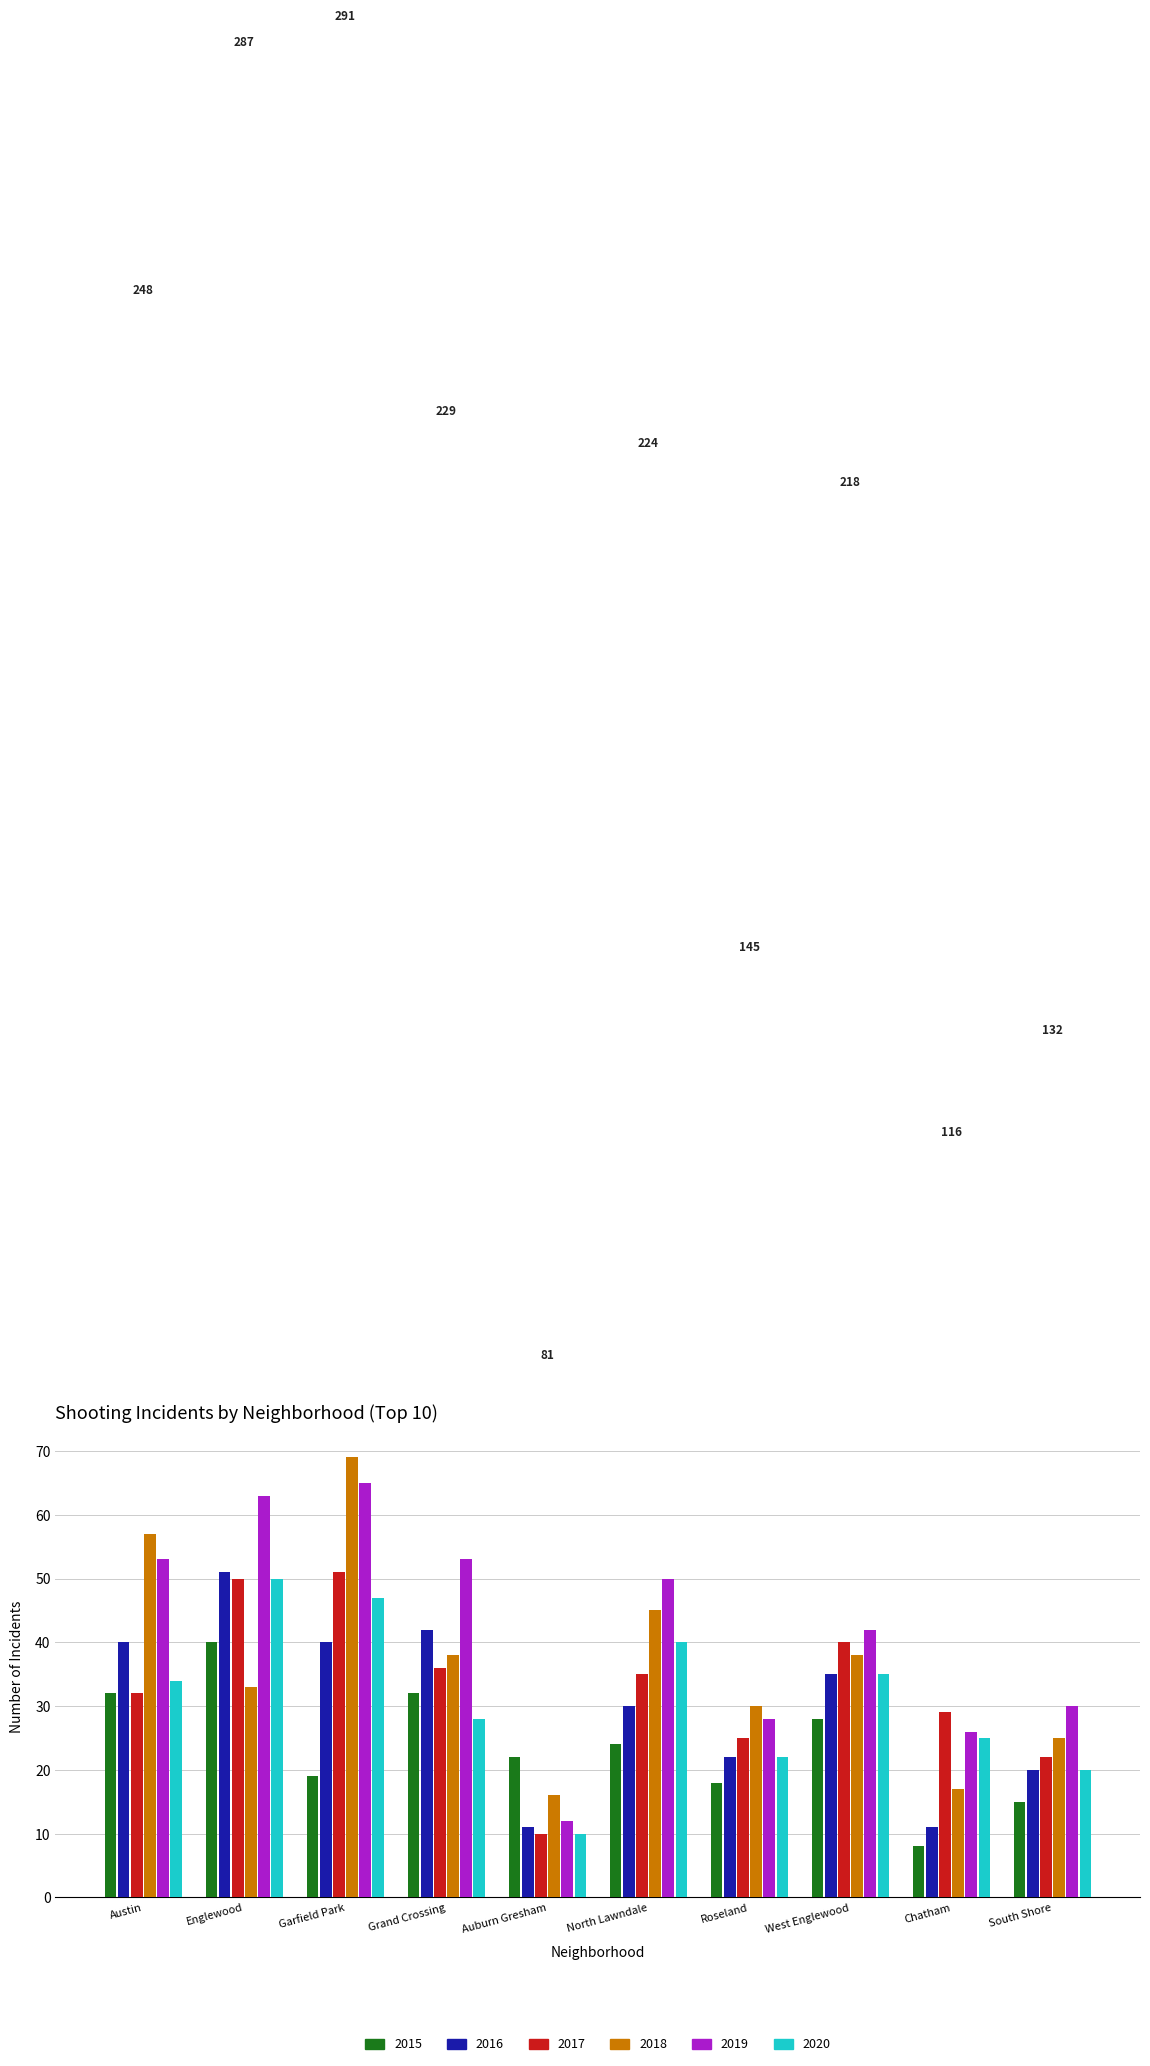

At which category is the sum across all series the highest?

Garfield Park